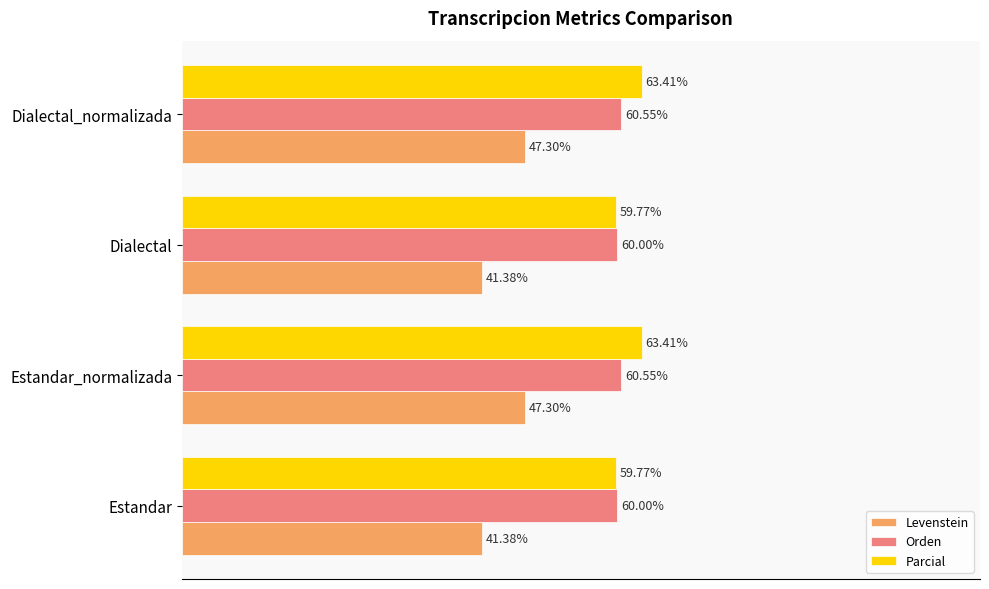

Which series changed the most between Estandar and Estandar_normalizada?

Levenstein